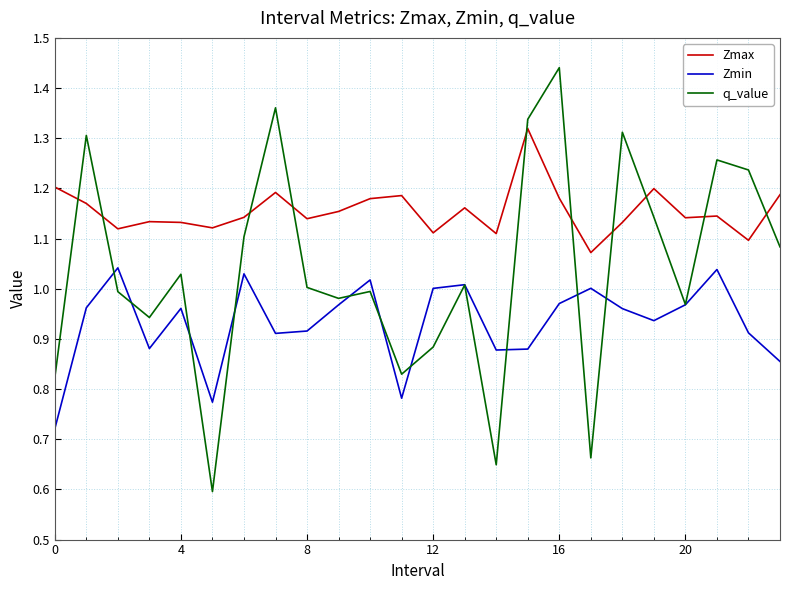

What are all the series names shown in the legend?

Zmax, Zmin, q_value